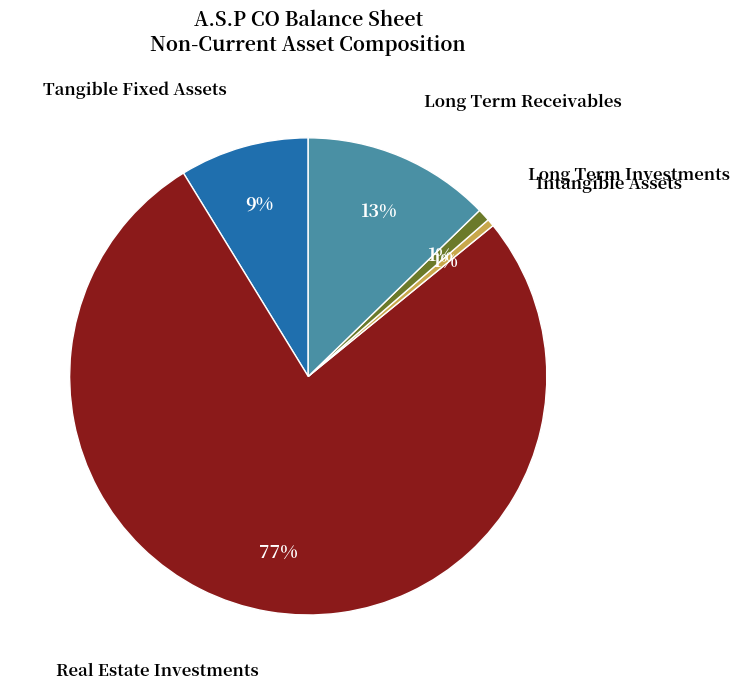

Is it true that Long Term Investments is 10% of the pie?

False